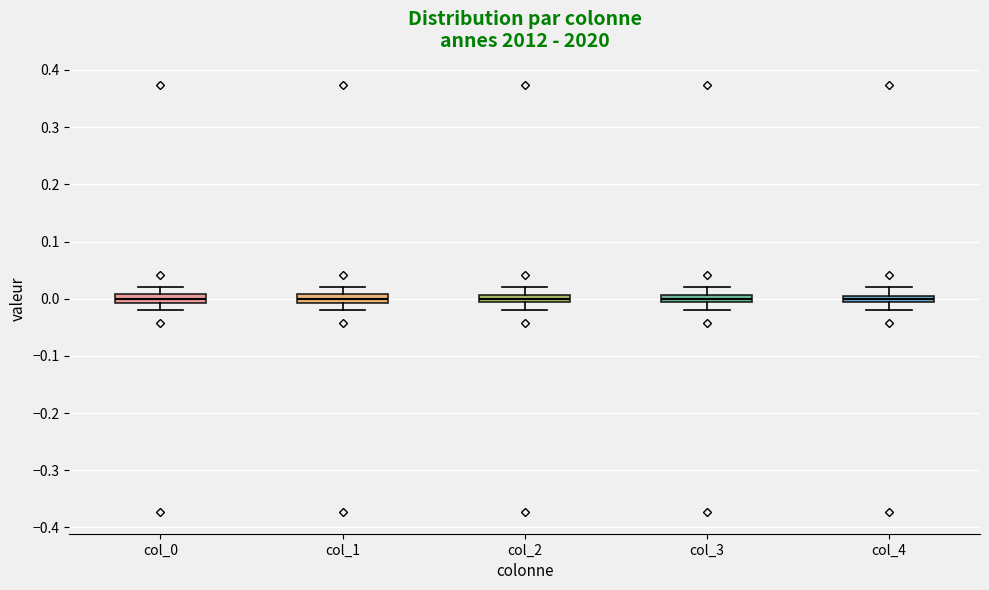

Where is the upper edge of the box for col_1 on the y-axis? The values are not printed on the chart, so give them approximately, as read against the axis.

0.01